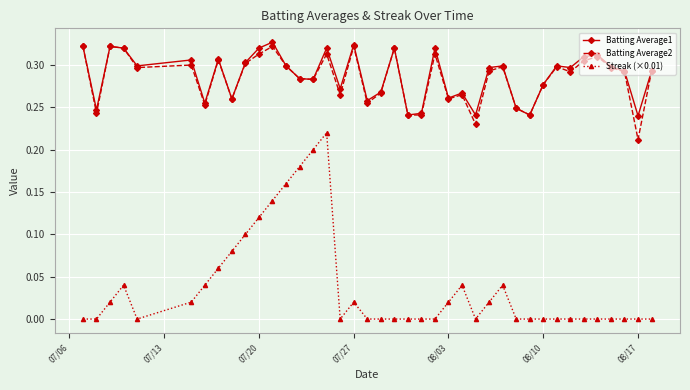

True or false: Streak (×0.01) has more than 1 points higher than both neighbors.

True